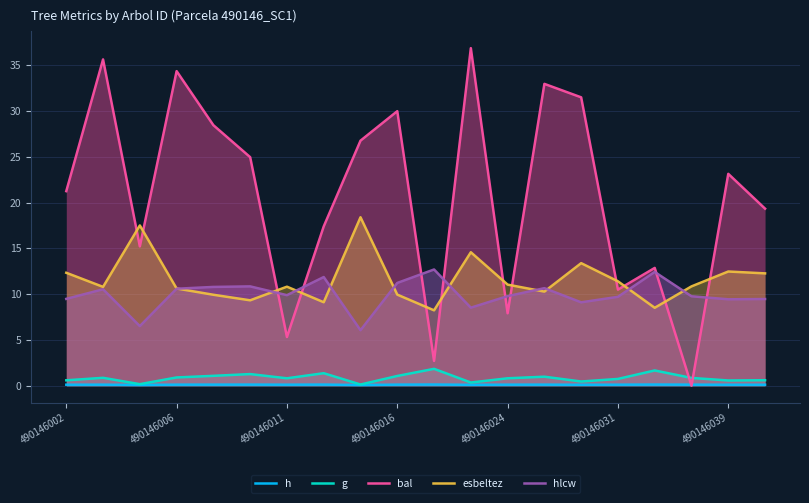

What is the maximum value shown in the chart?

36.9